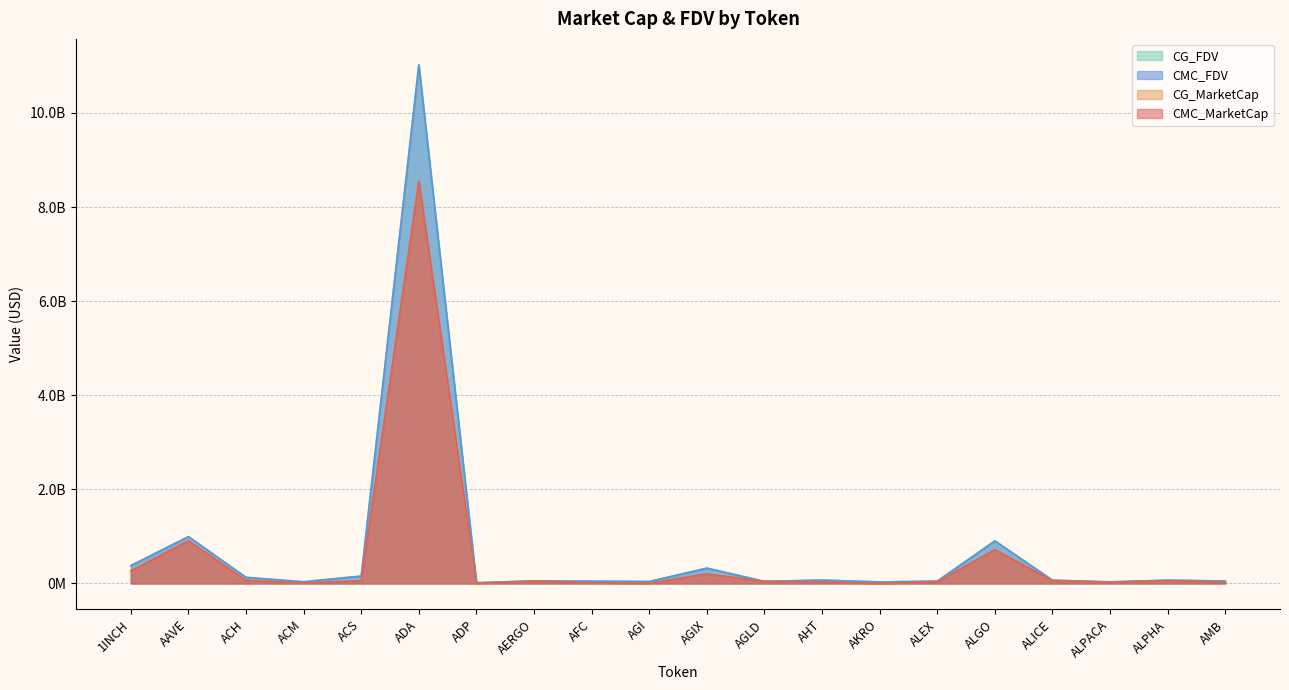

Reading right to left, list all the values displayed in this chart.

CMC_MarketCap: AMB=23980296	ALPHA=56869500	ALPACA=26115755	ALICE=55275476	ALGO=716425137	ALEX=30966814	AKRO=629488	AHT=28839463	AGLD=41914211	AGIX=201615992	AGI=4055585	AFC=11647678	AERGO=48091324	ADP=2776091	ADA=8550579406	ACS=54885801	ACM=10343826	ACH=63501218	AAVE=907088691	1INCH=263264862
CG_MarketCap: AMB=23980296	ALPHA=56869500	ALPACA=26115755	ALICE=55275476	ALGO=716425137	ALEX=30966814	AKRO=629488	AHT=28839463	AGLD=41914211	AGIX=201615992	AGI=4055585	AFC=11647678	AERGO=48091324	ADP=2776091	ADA=8550579406	ACS=54885801	ACM=10343826	ACH=63501218	AAVE=907088691	1INCH=263264862
CMC_FDV: AMB=51673452	ALPHA=69184307	ALPACA=32602150	ALICE=68456639	ALGO=903769207	ALEX=48906900	AKRO=31474415	AHT=70906388	AGLD=43389452	AGIX=325515944	AGI=40458670	AFC=48017465	AERGO=54035195	ADP=14769080	ADA=11023579737	ACS=156331995	ACM=35133713	ACH=128449002	AAVE=994887016	1INCH=378632250
CG_FDV: AMB=51673452	ALPHA=69184307	ALPACA=32602150	ALICE=68456639	ALGO=903769207	ALEX=48906900	AKRO=31474415	AHT=70906388	AGLD=43389452	AGIX=325515944	AGI=40458670	AFC=48017465	AERGO=54035195	ADP=14769080	ADA=11023579737	ACS=156331995	ACM=35133713	ACH=128449002	AAVE=994887016	1INCH=378632250